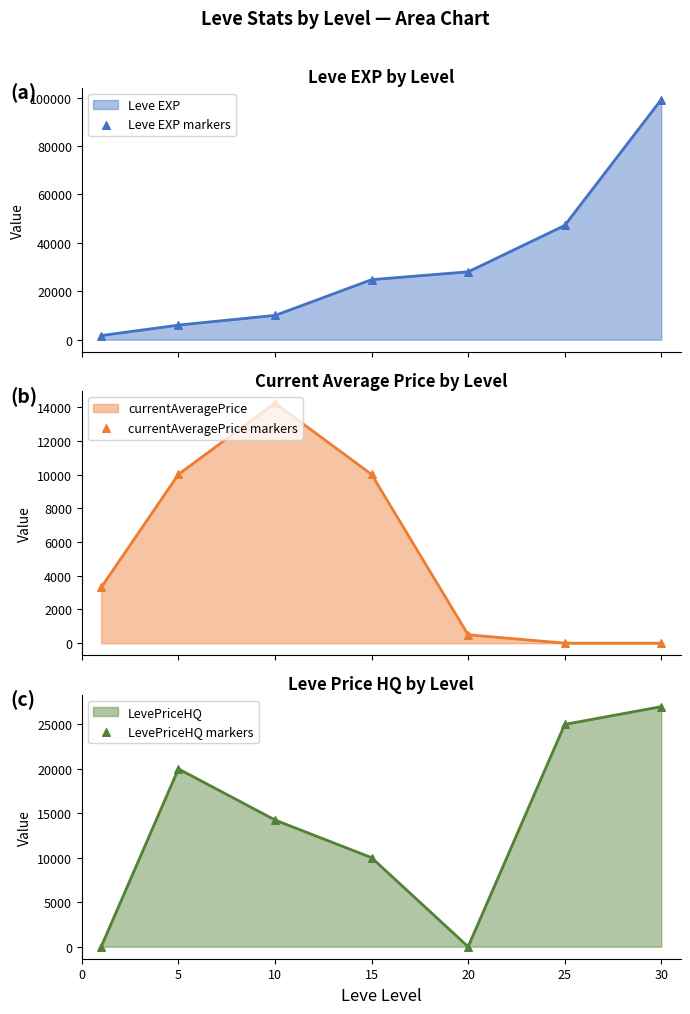

Is the value of Leve EXP at 5 greater than the value of LevePriceHQ at 20?

Yes